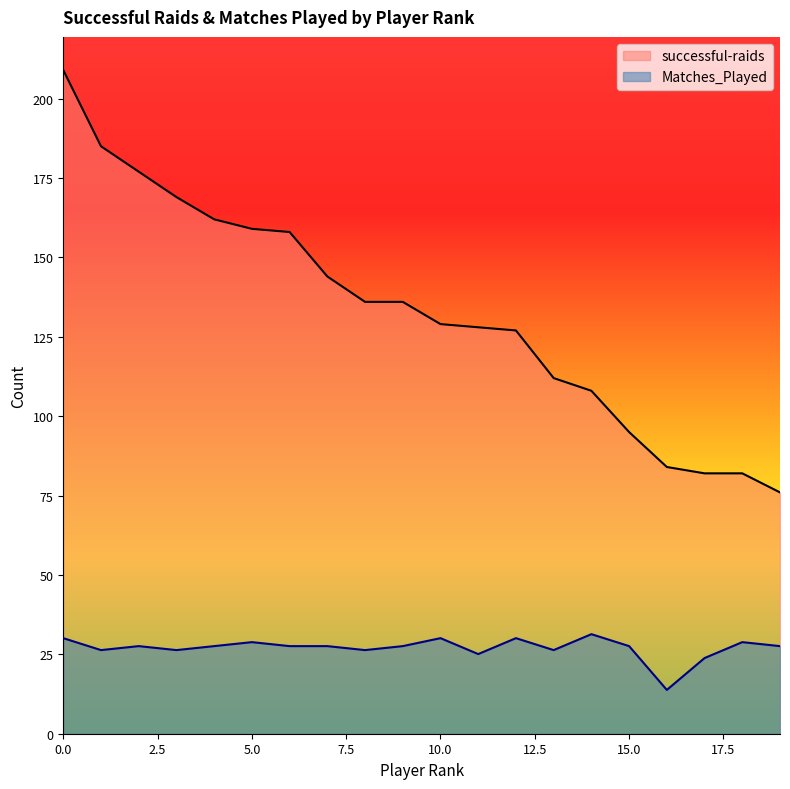

How many values in the successful-raids series exceed 136?

8